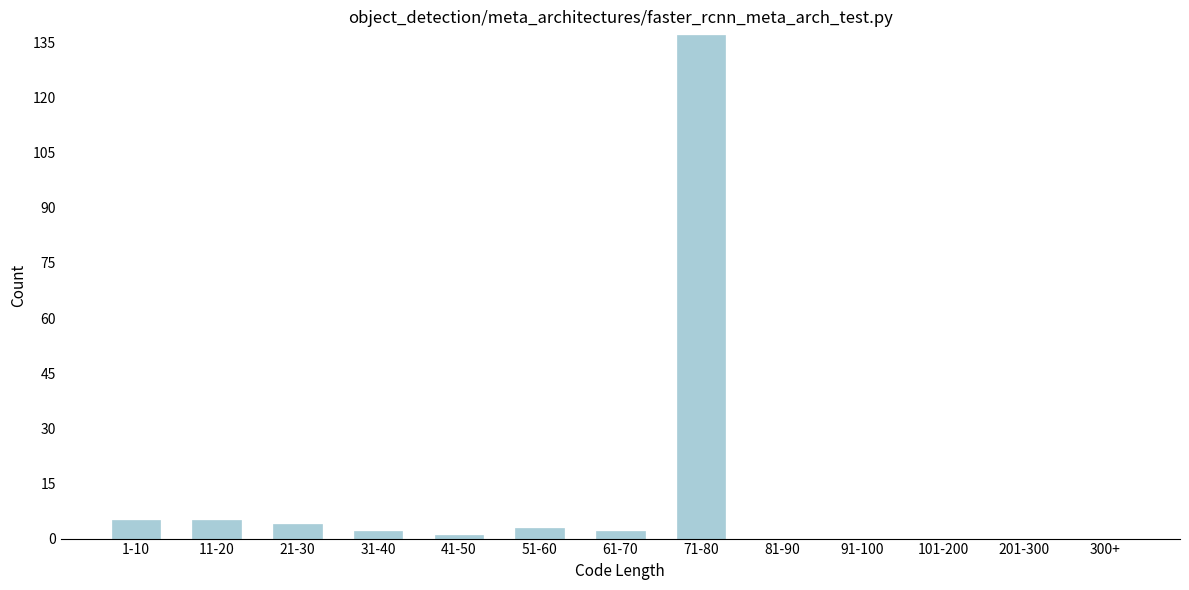

Reading left to right, transcribe all the data shown in this chart.

1-10=5	11-20=5	21-30=4	31-40=2	41-50=1	51-60=3	61-70=2	71-80=137	81-90=0	91-100=0	101-200=0	201-300=0	300+=0